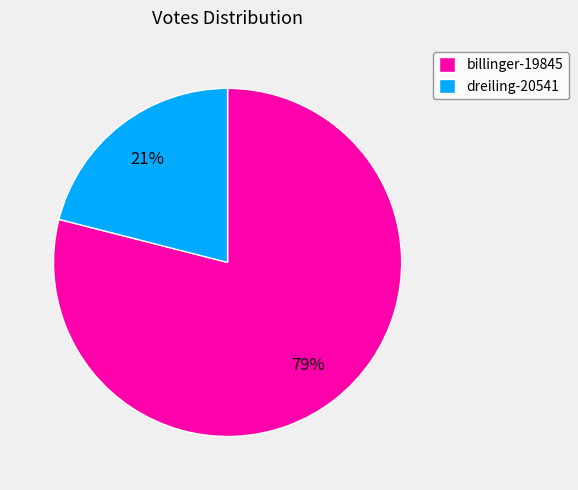

What is the smallest slice in the pie chart?

dreiling-20541